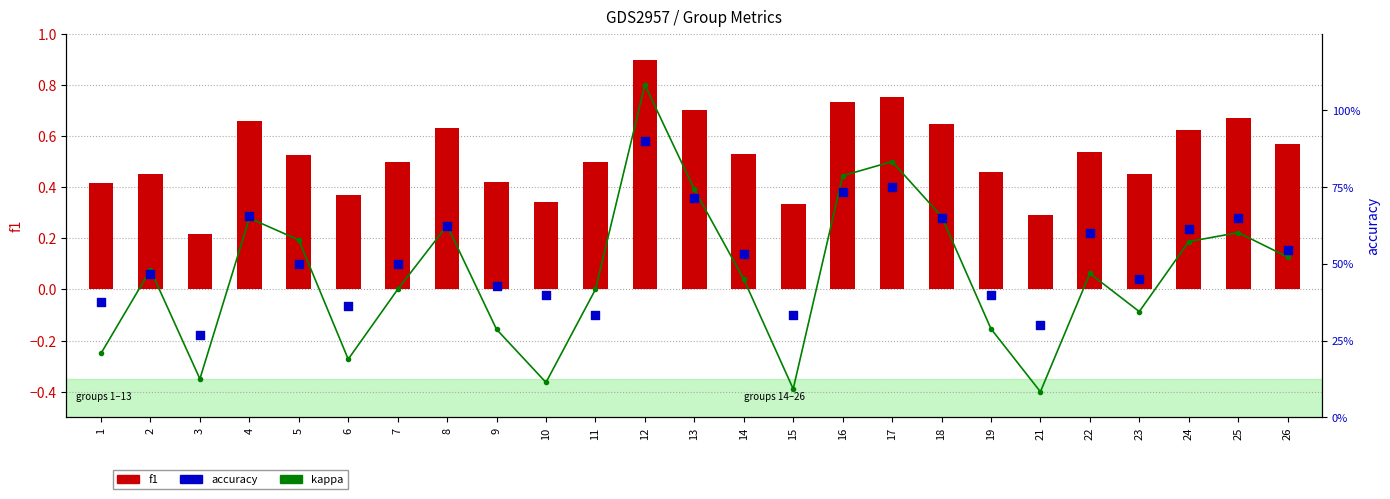

At which category is the sum across all series the highest?

12